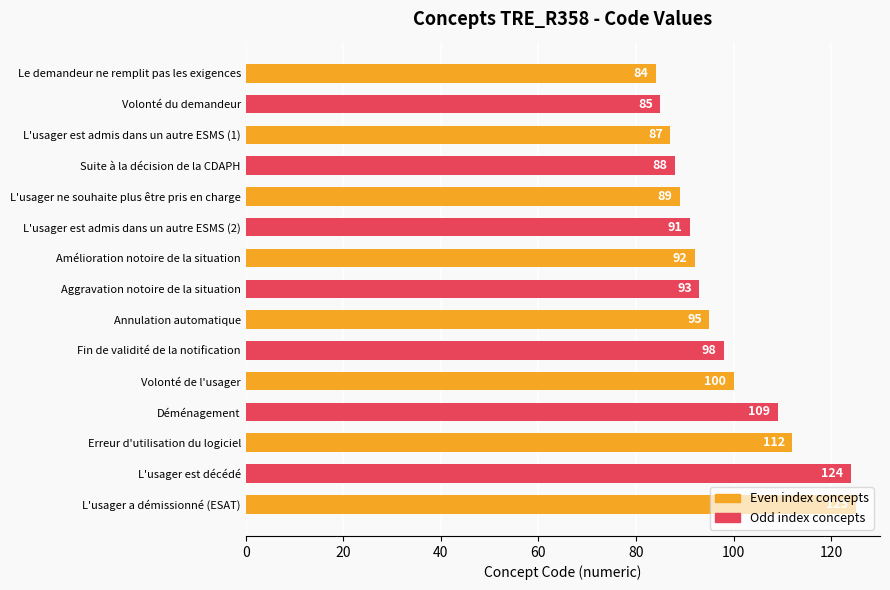

What position from the top is L'usager est admis dans un autre ESMS (2)?

6